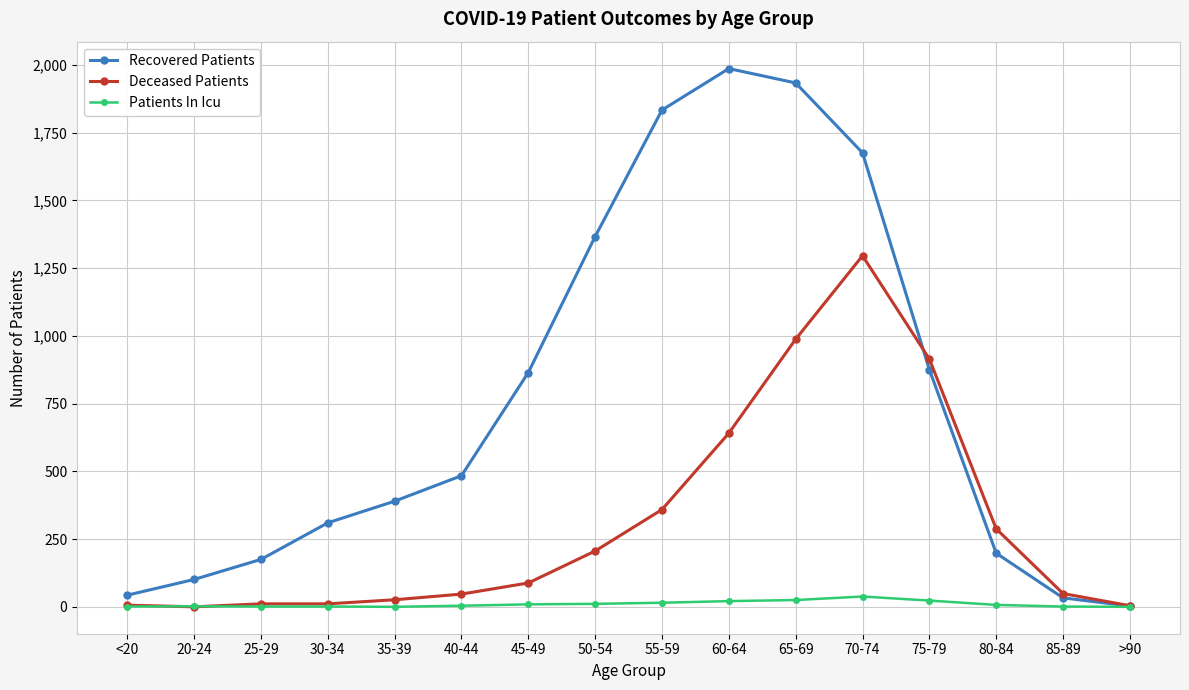

At which category does Recovered Patients reach its first local peak?

60-64